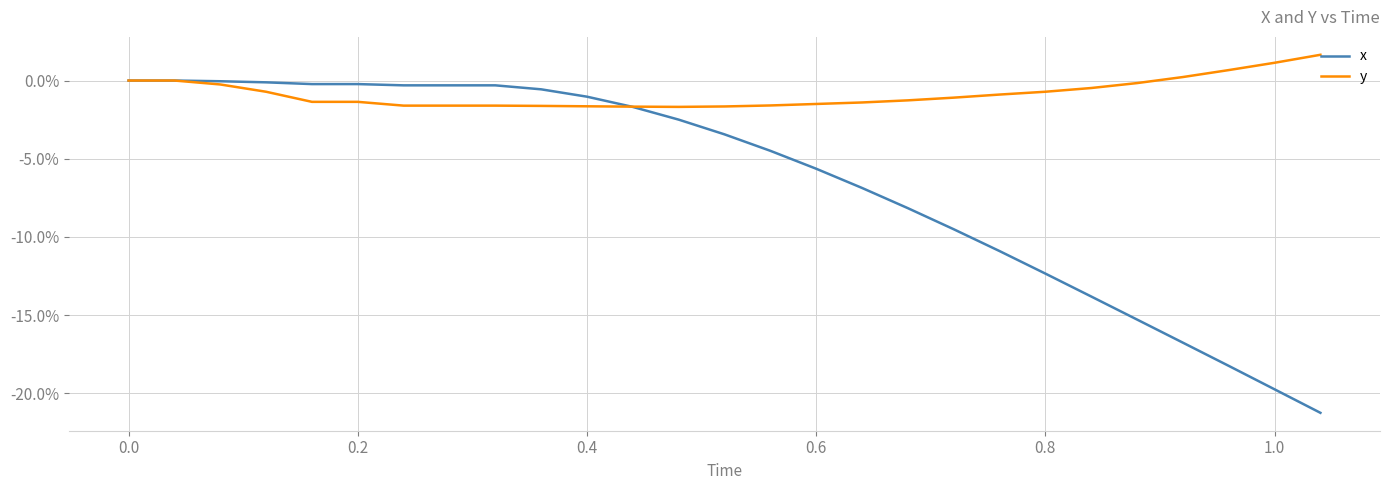

What are all the series names shown in the legend?

x, y